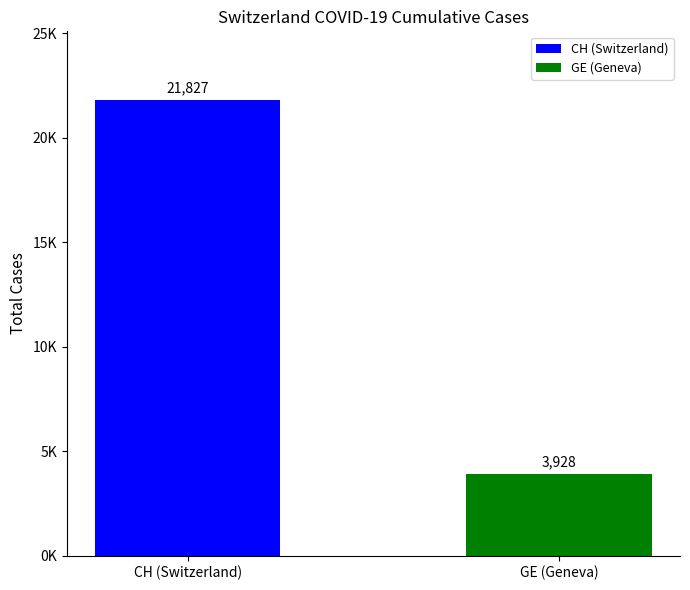

Are the bars horizontal?

No